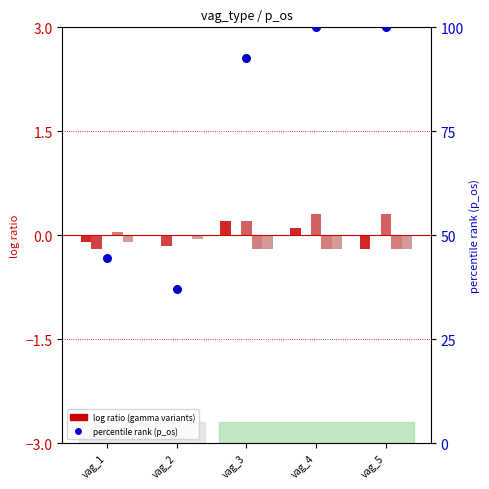

Which series has the largest total across all categories?

p_os (percentile)